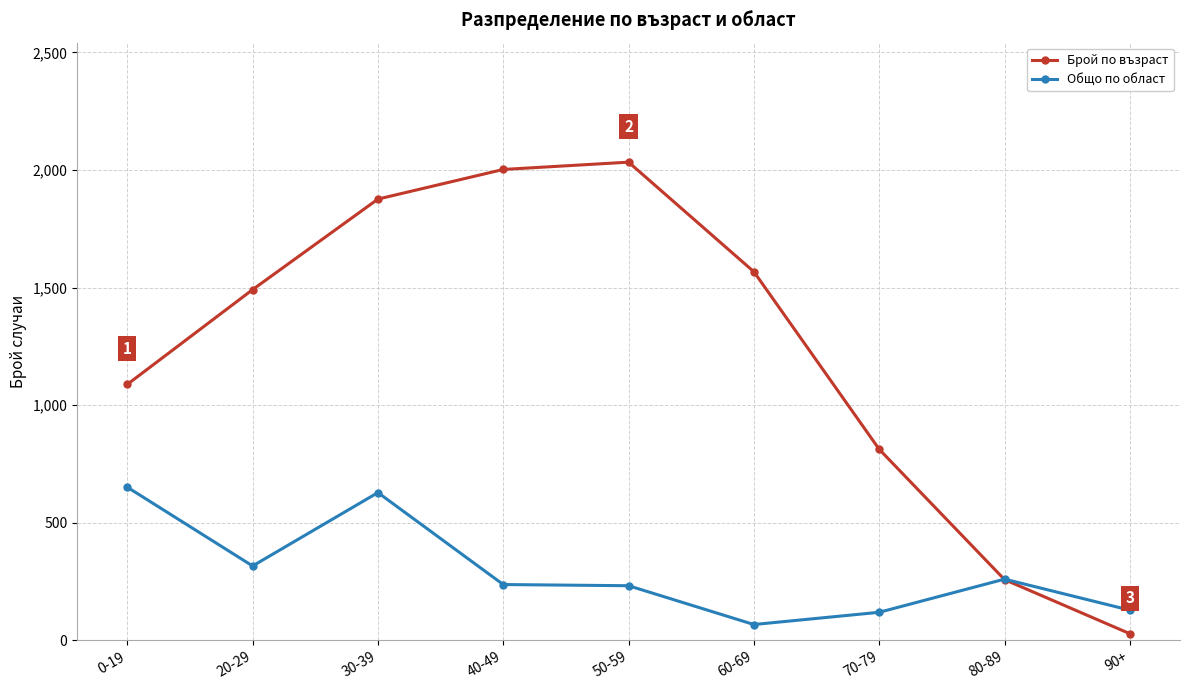

True or false: Брой по възраст has more than 0 points higher than both neighbors.

True